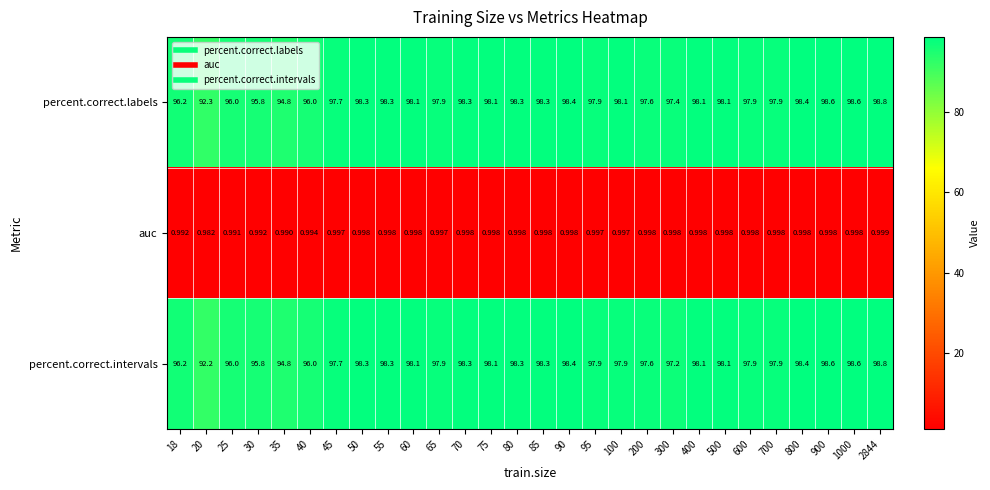

What is the difference between the highest and lowest values at 25?

95.0